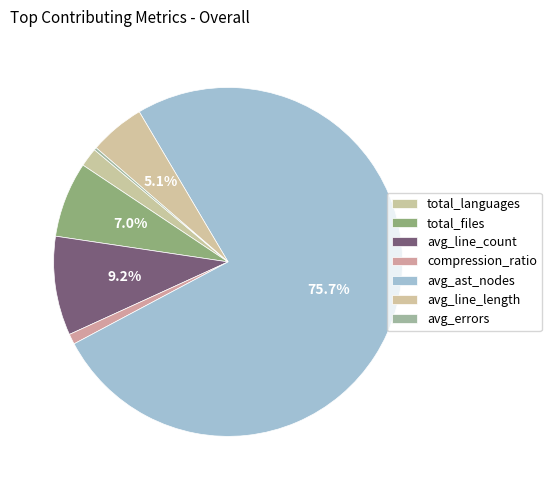

To the nearest percent, what portion does avg_line_count represent?

9%